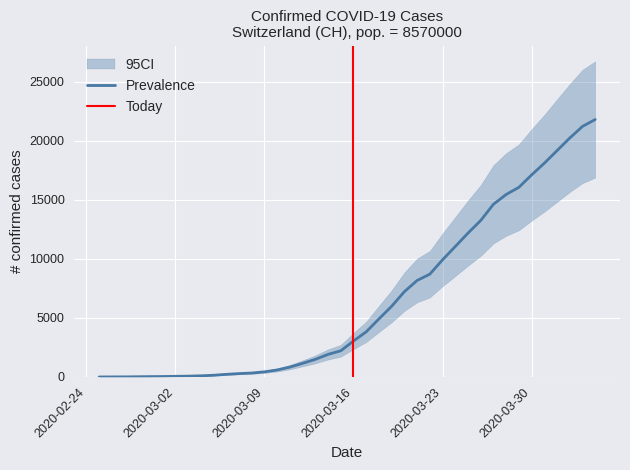

What is the label of the 38th point from the left?

2020-04-02